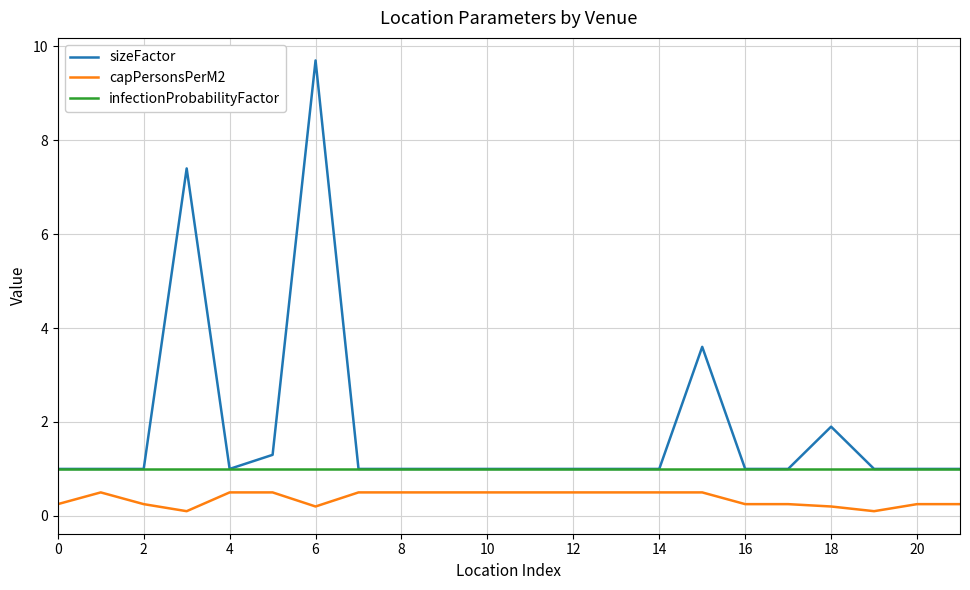

What are all the series names shown in the legend?

sizeFactor, capPersonsPerM2, infectionProbabilityFactor